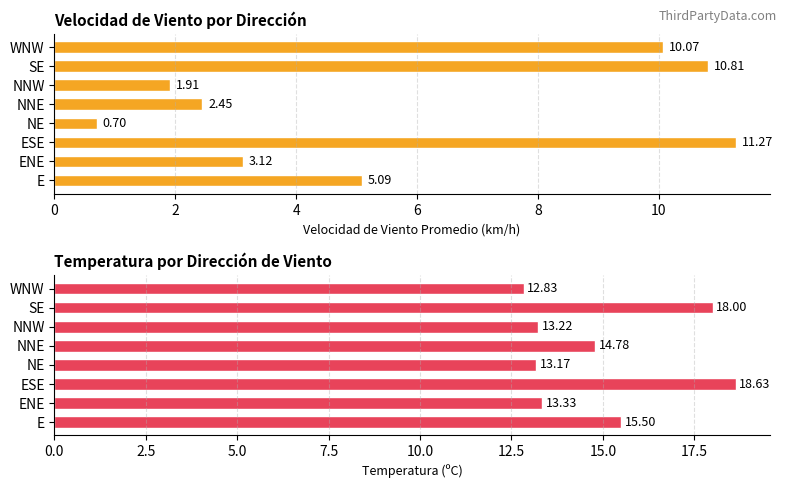

What is the value of the Temperatura (ºC) bar at the 3rd from the left?

18.6